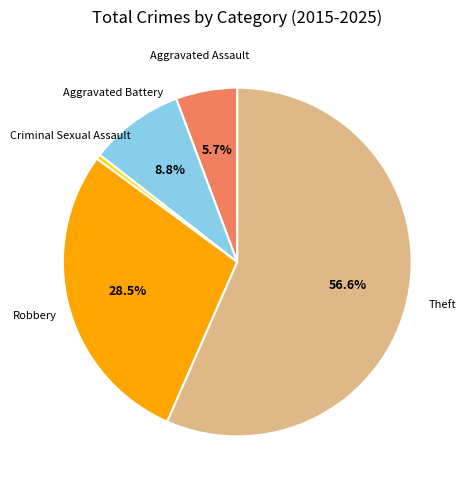

Is there a majority slice in this chart?

Yes